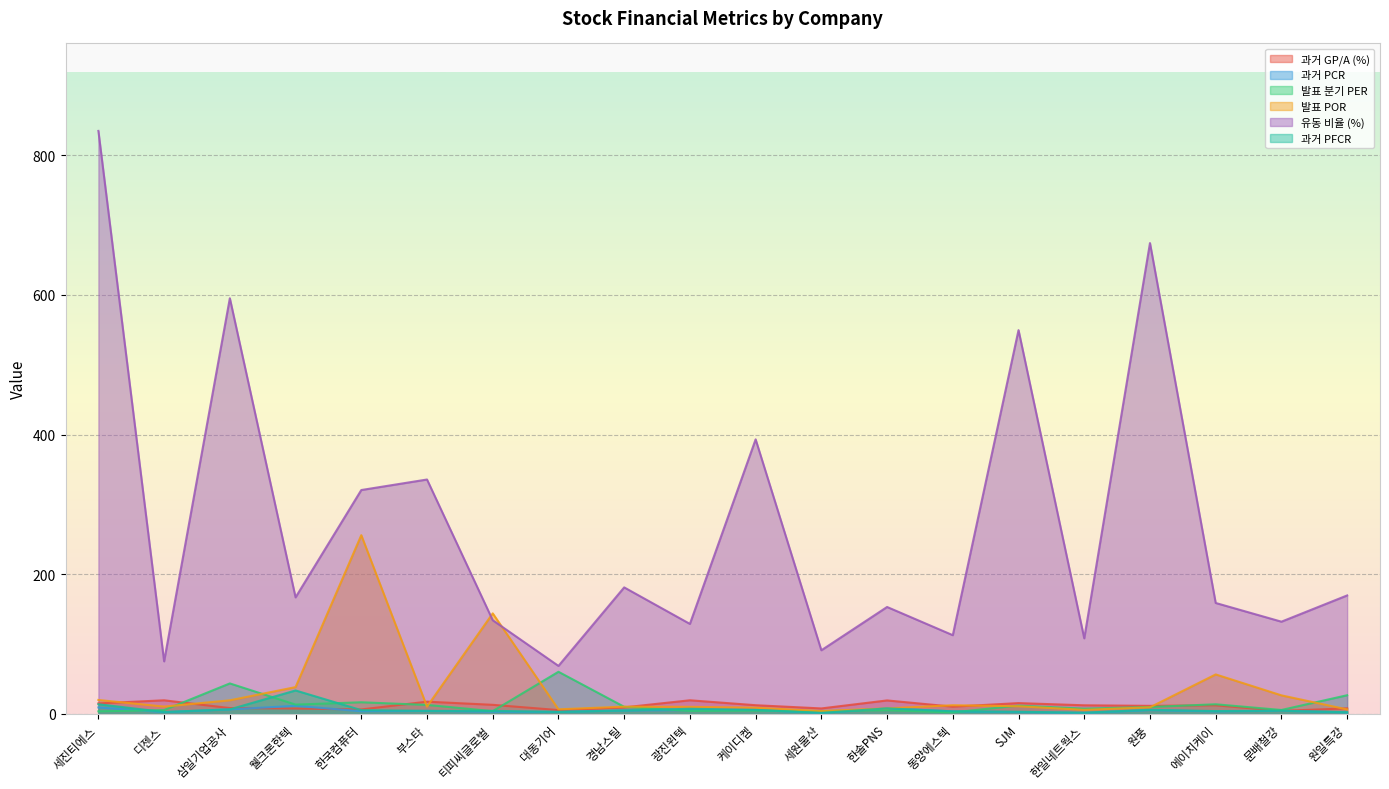

What position from the right is 디젠스?

19